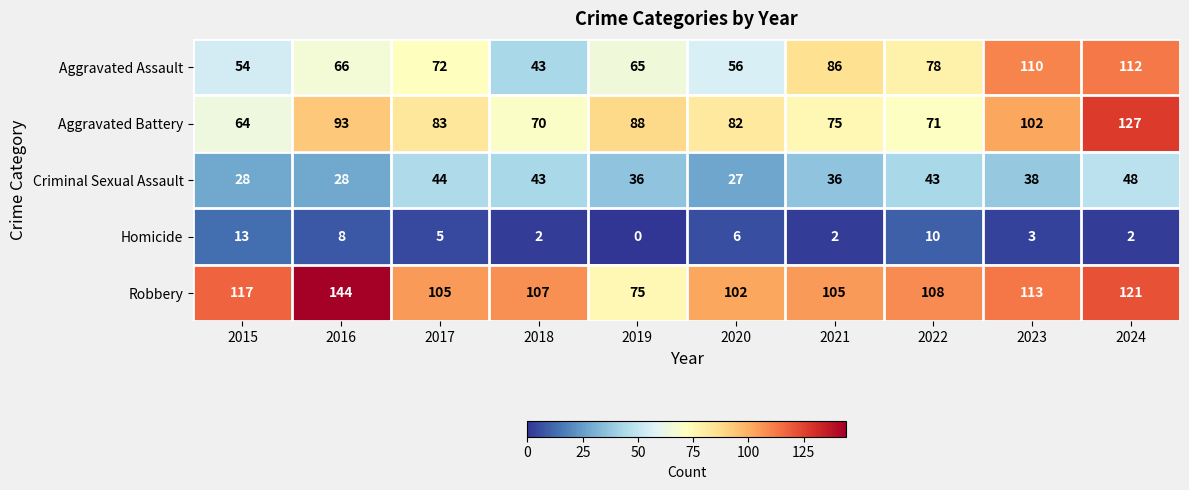

What is the total value across all series at 2018?

265